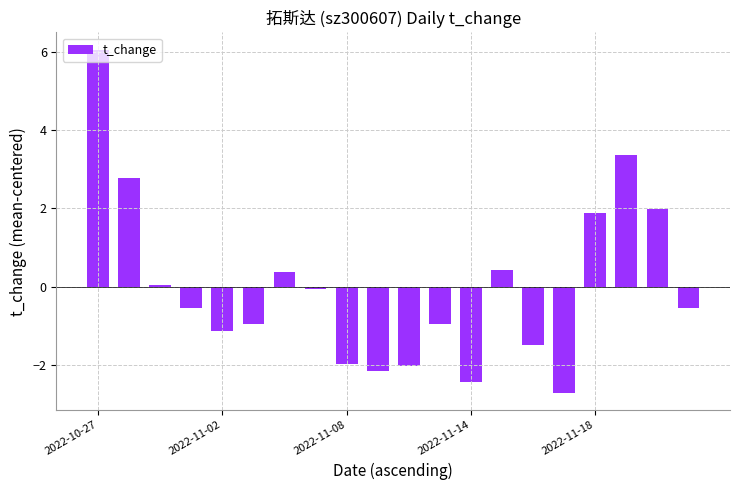

What is the maximum value shown in the chart?

6.1